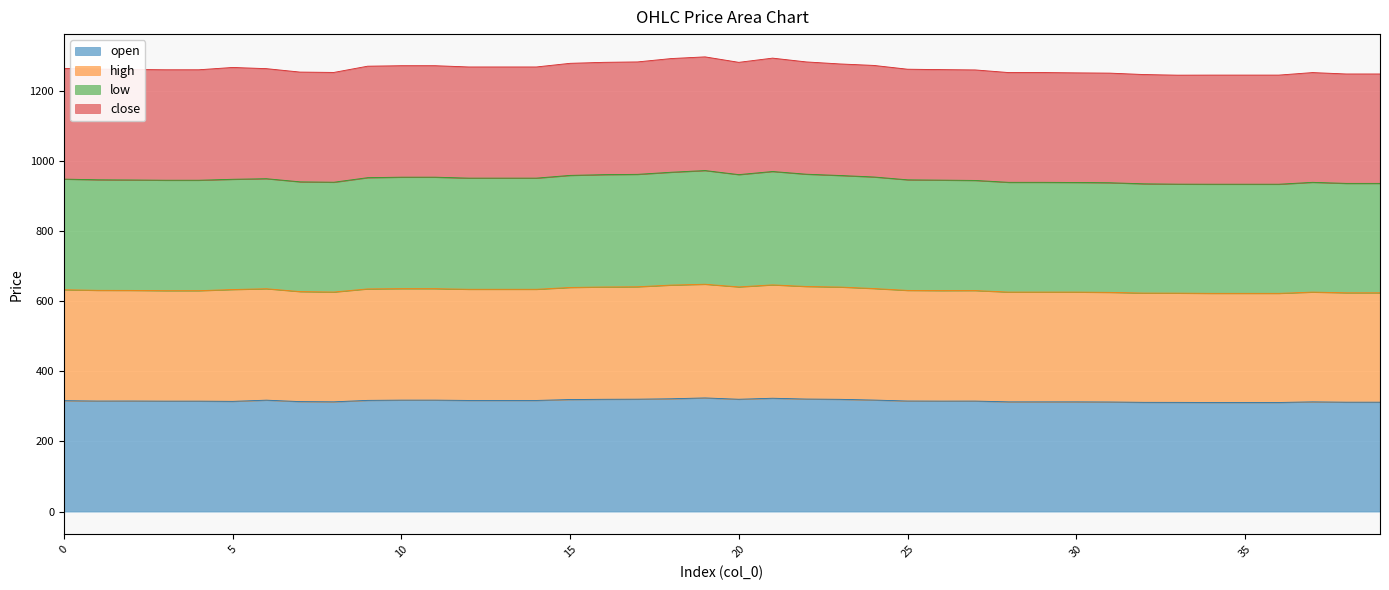

What is the difference between the high values at 0 and 25?

2.0